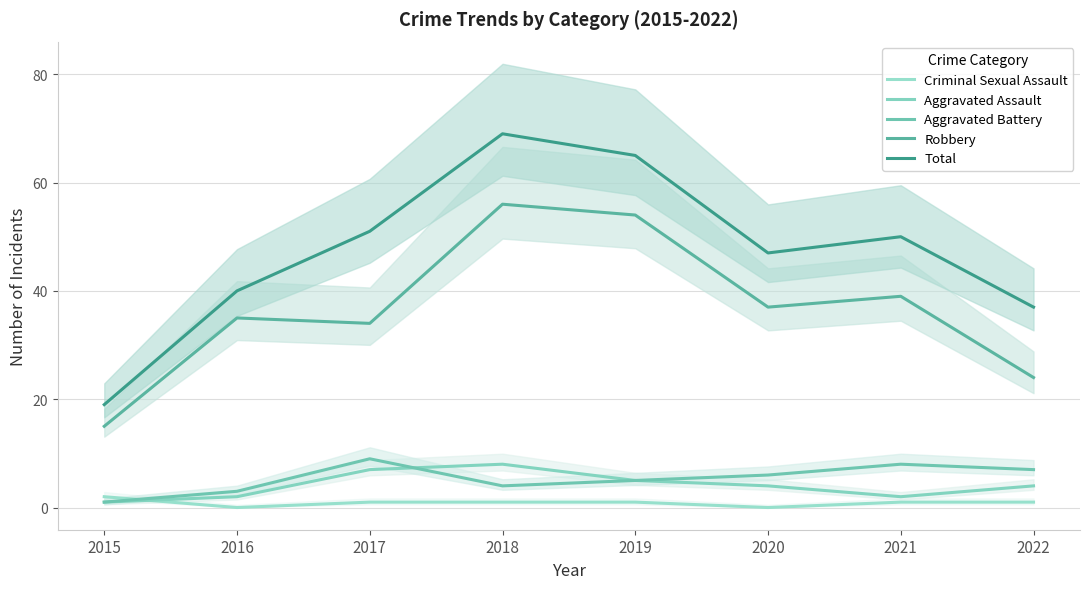

What value does the Total series have at 2017, to the nearest 10?

50